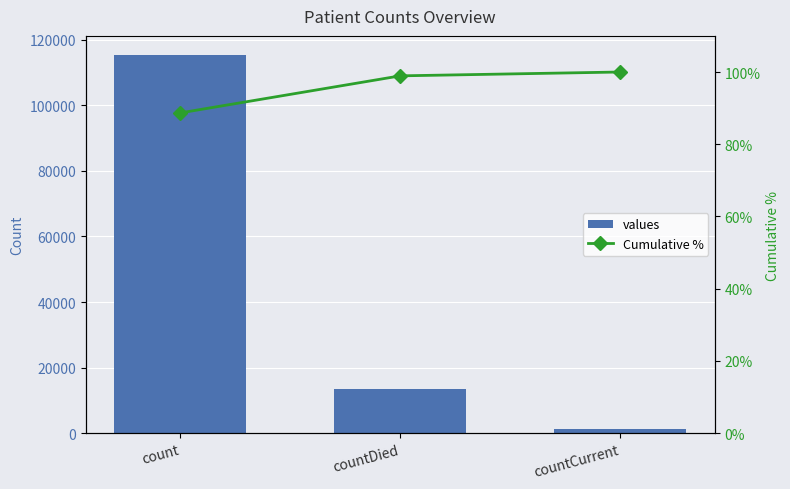

Rank the series by their average value, from highest to lowest.

values, Cumulative %